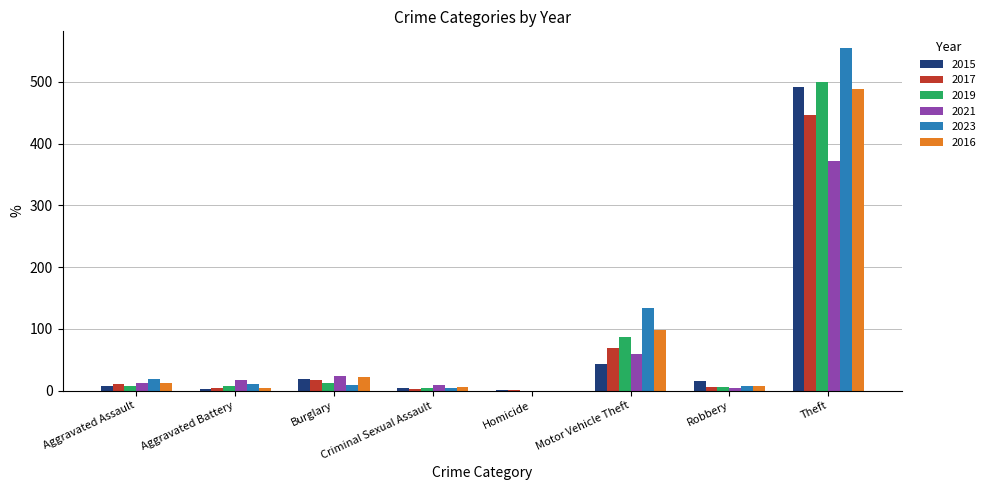

Which series has the widest spread of values?

2023